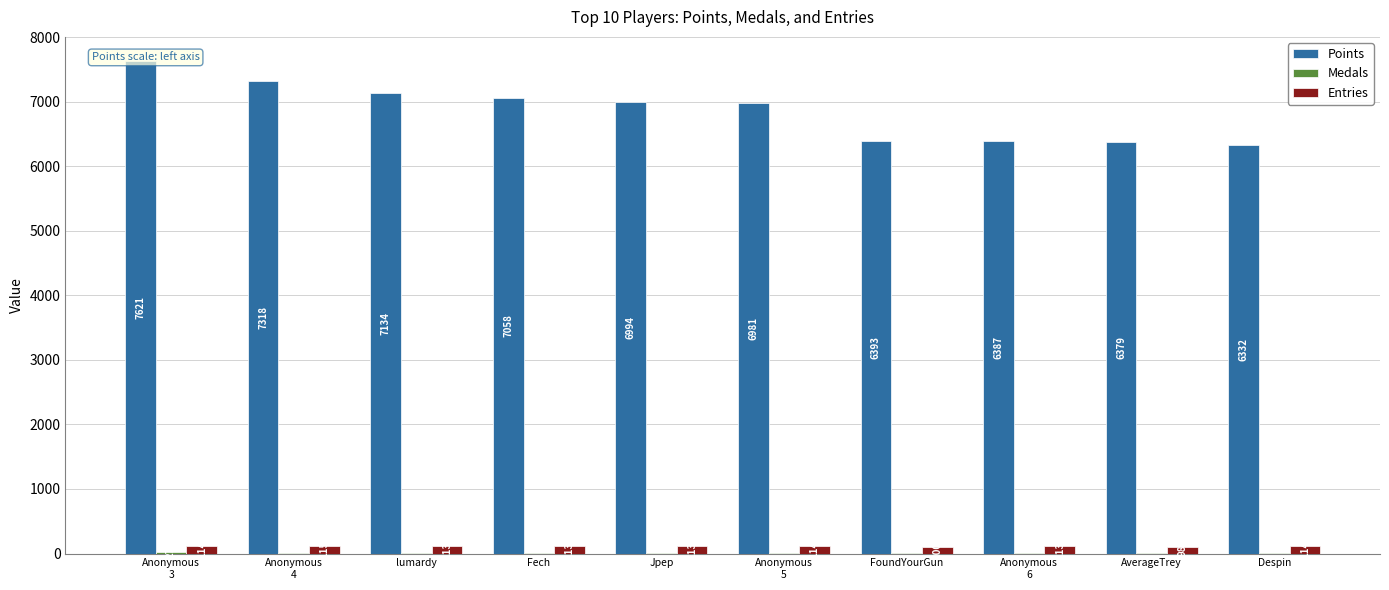

What is the sum of all Medals values?

91